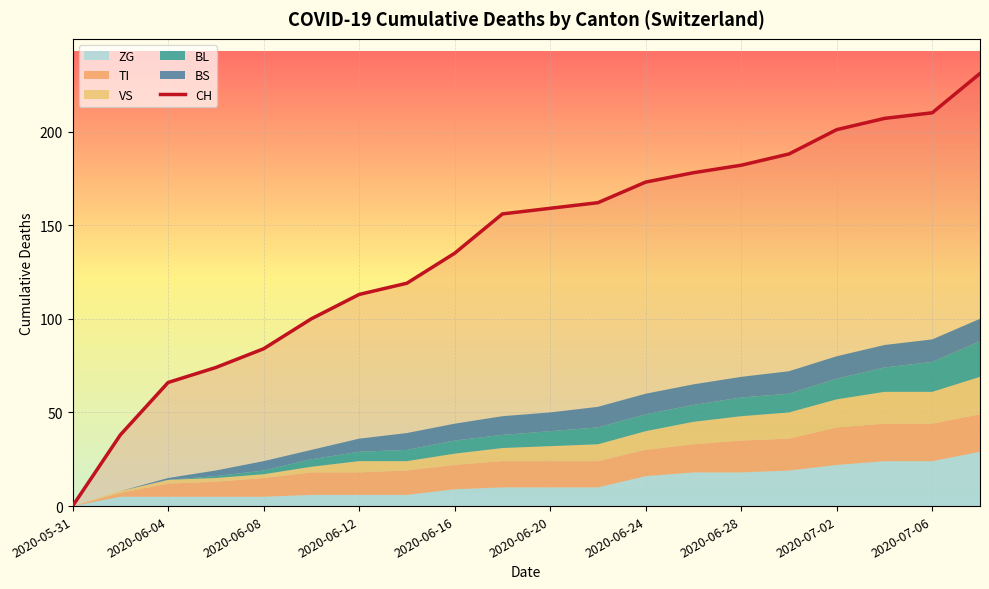

What is the maximum value for CH?

231